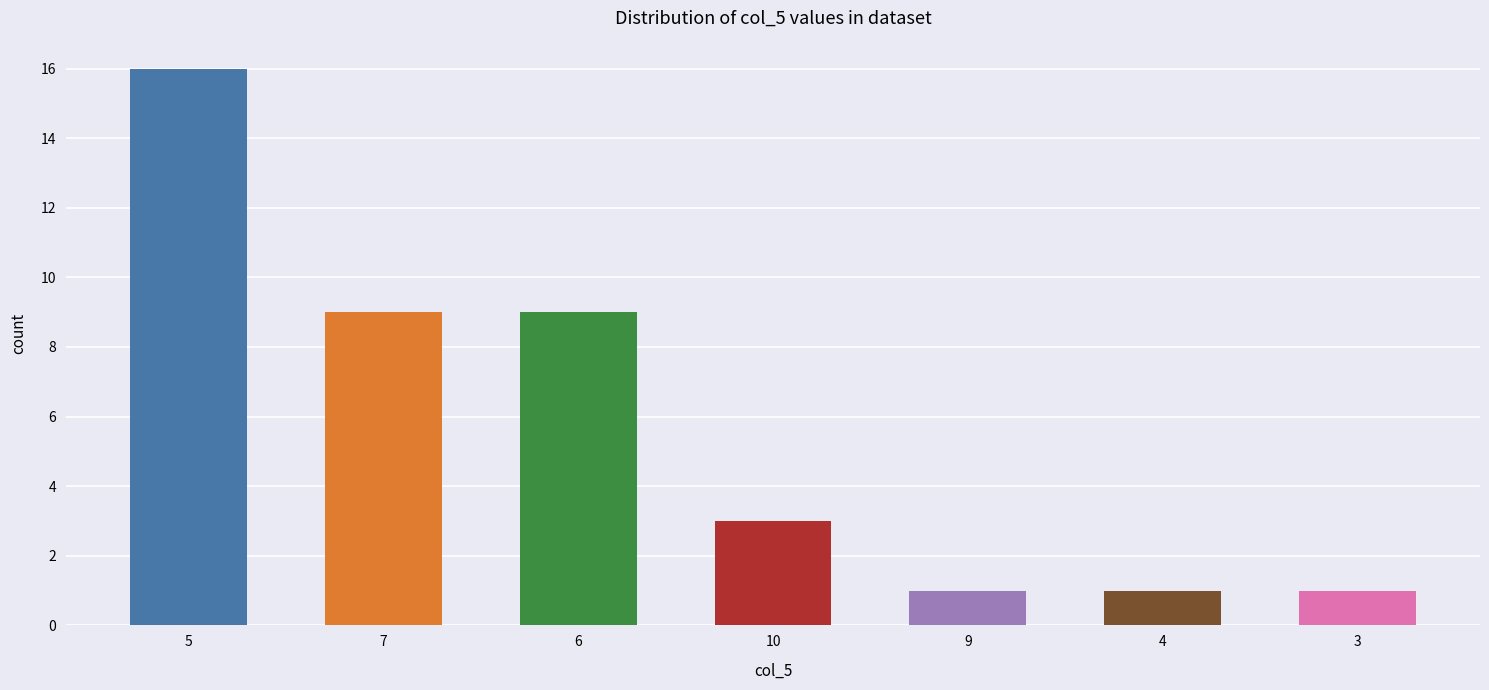

Reading right to left, list all the values displayed in this chart.

1	1	1	3	9	9	16